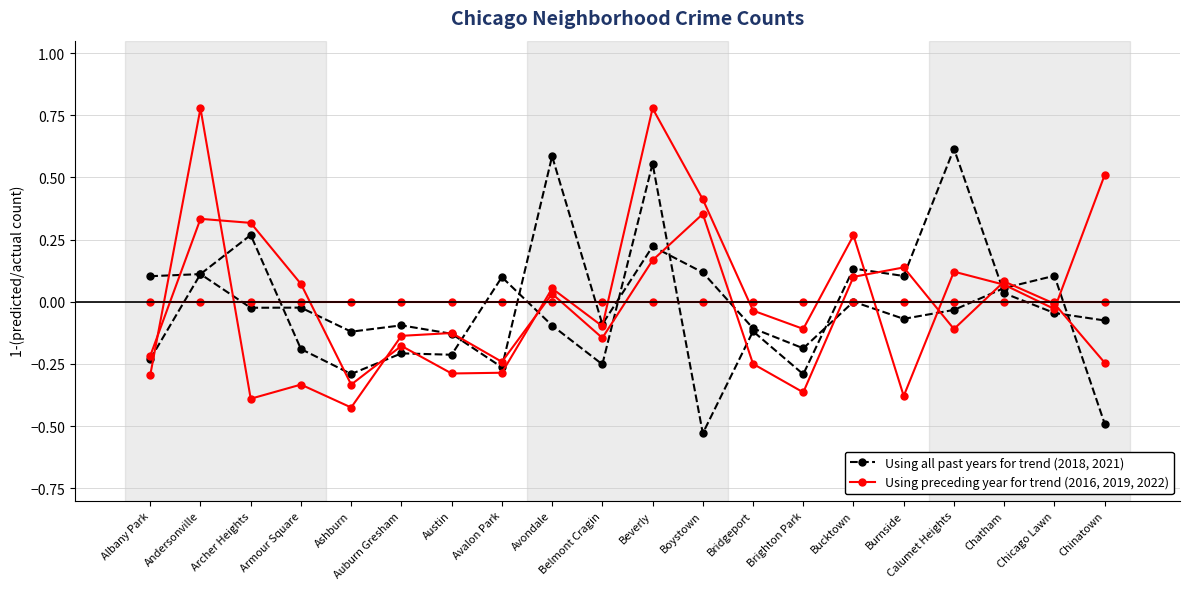

Which series has the largest range (max minus min)?

Using all past years for trend (2018, 2021)